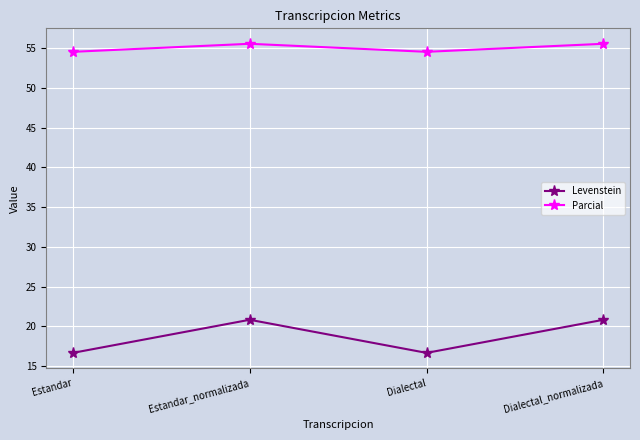

The Levenstein series shows 12.1 at Estandar_normalizada. True or false?

False